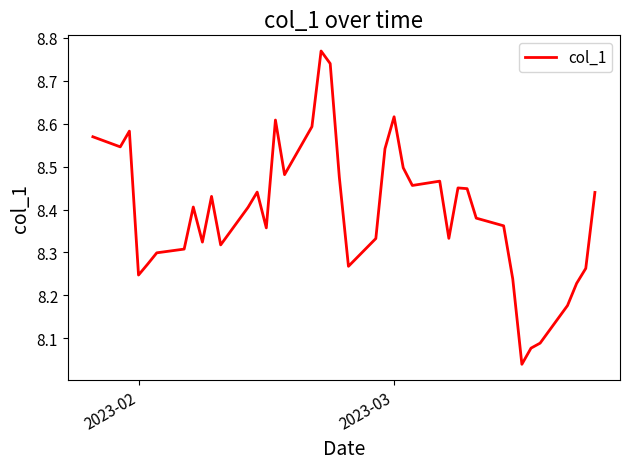

How many interior local peaks (higher than both neighbors) does the data have?

9